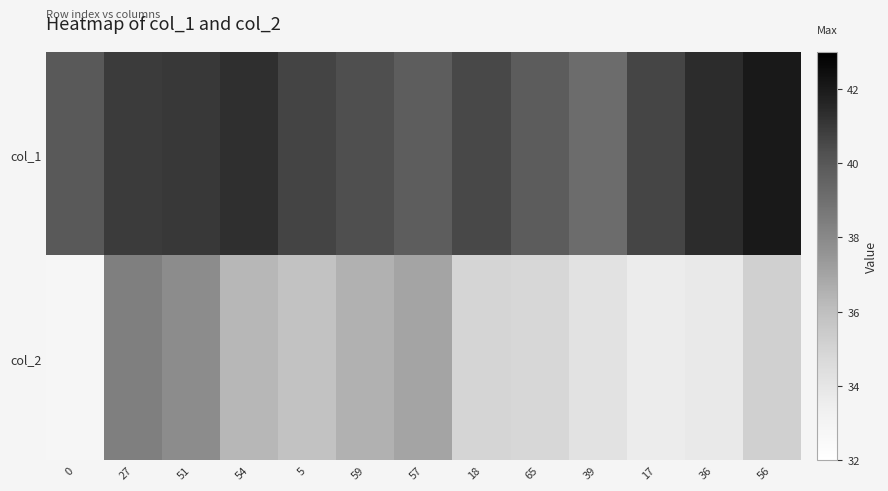

At 5, list the series in order from smallest to largest.

col_2, col_1